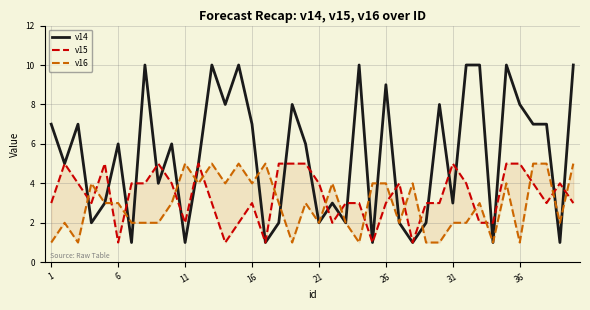

The v14 series shows 5 at 31. True or false?

False